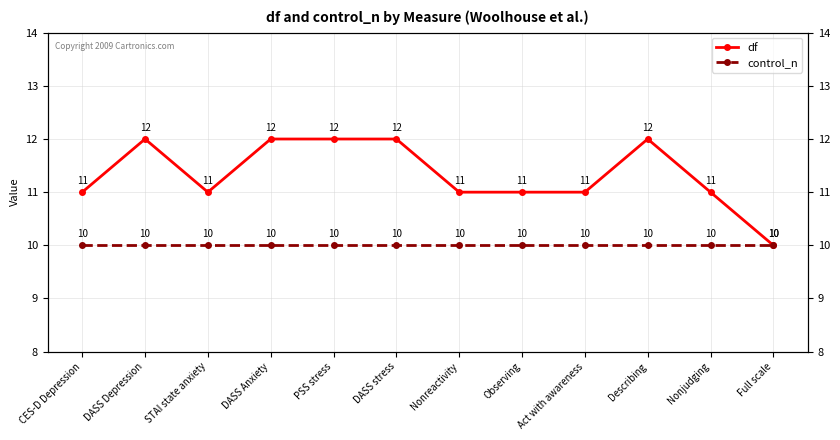

Between PSS stress and Full scale, which series saw the biggest shift?

df